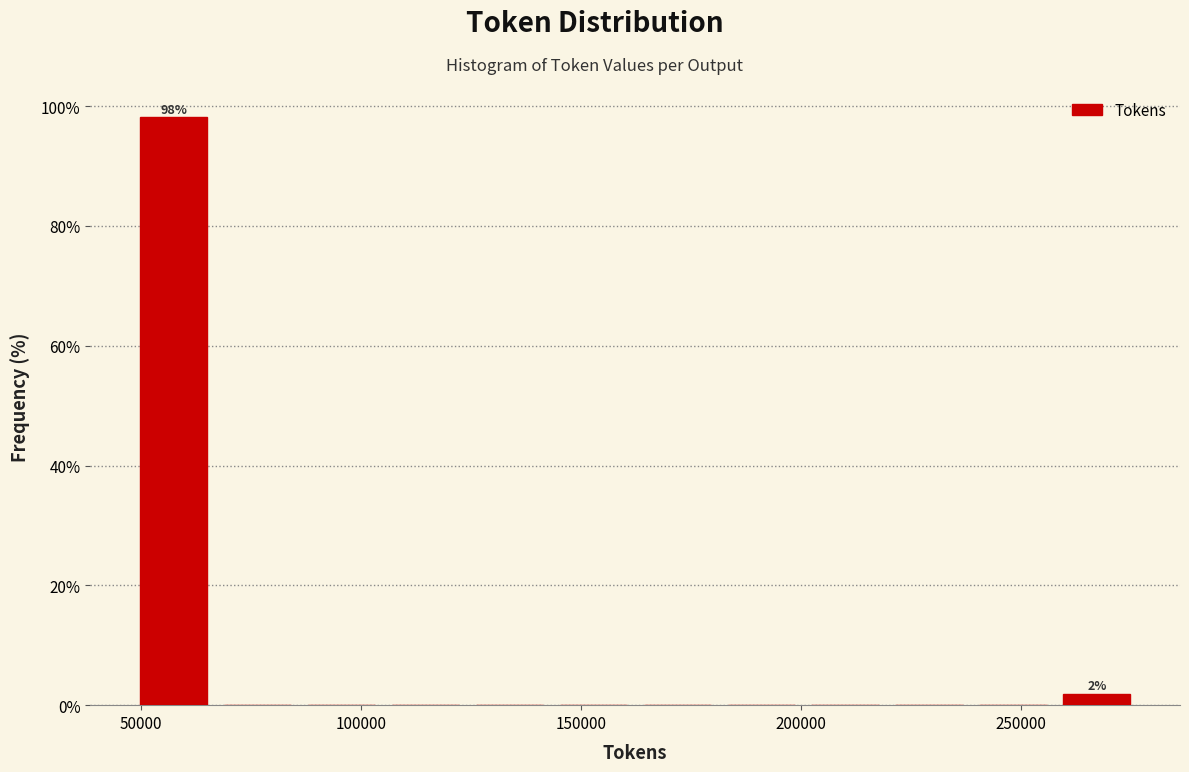

Around what value on the x-axis is the tallest bar? Give the approximate position of its centre, as read against the axis.

55000